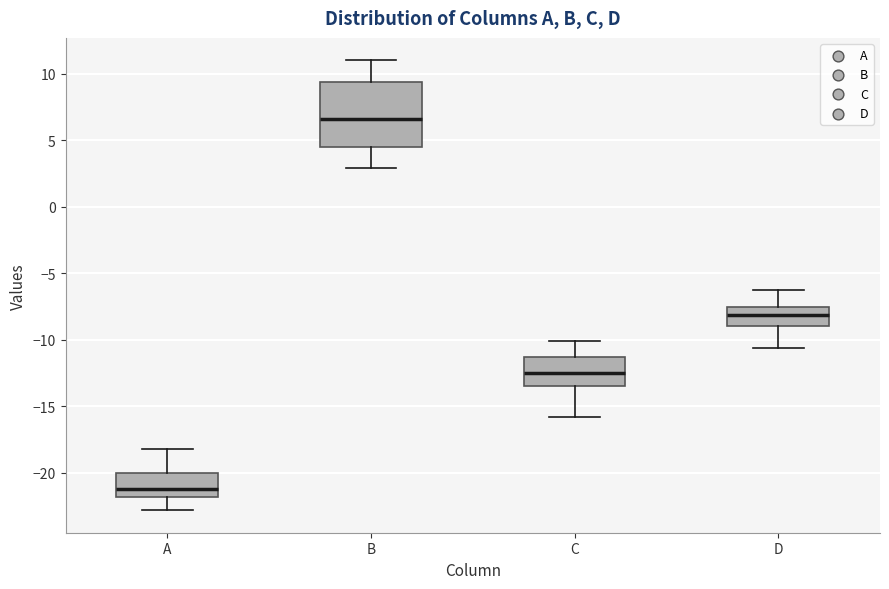

Where does the lower whisker of the box for C end on the y-axis? The values are not printed on the chart, so give them approximately, as read against the axis.

-16.0